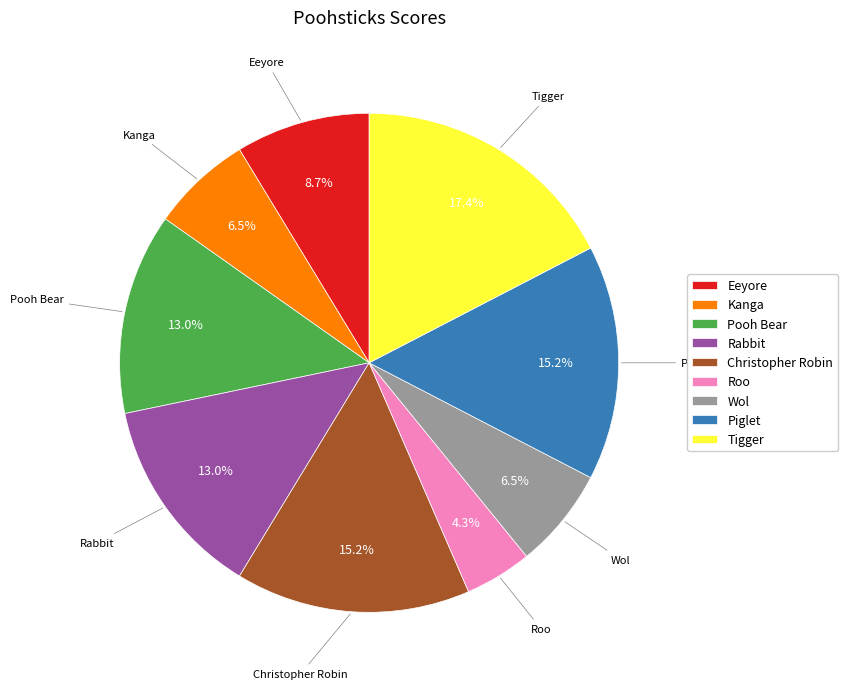

Is there a majority slice in this chart?

No